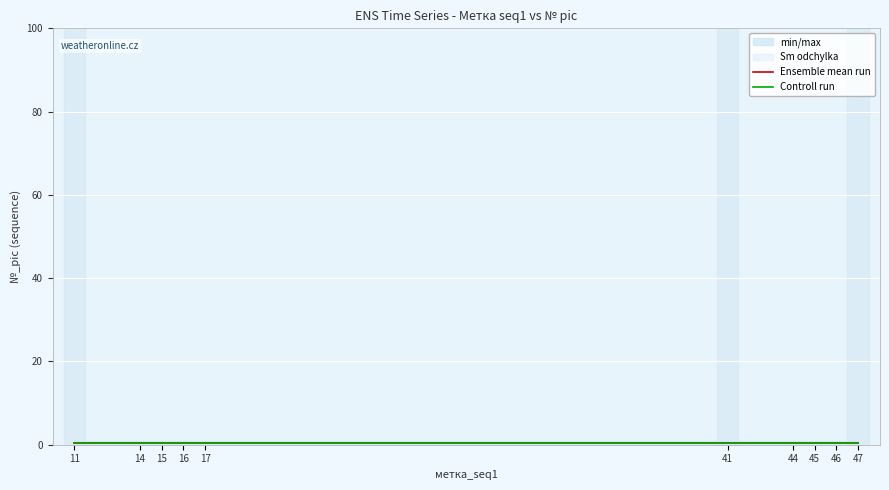

Which category has the lowest value in the Ensemble mean run series?

11